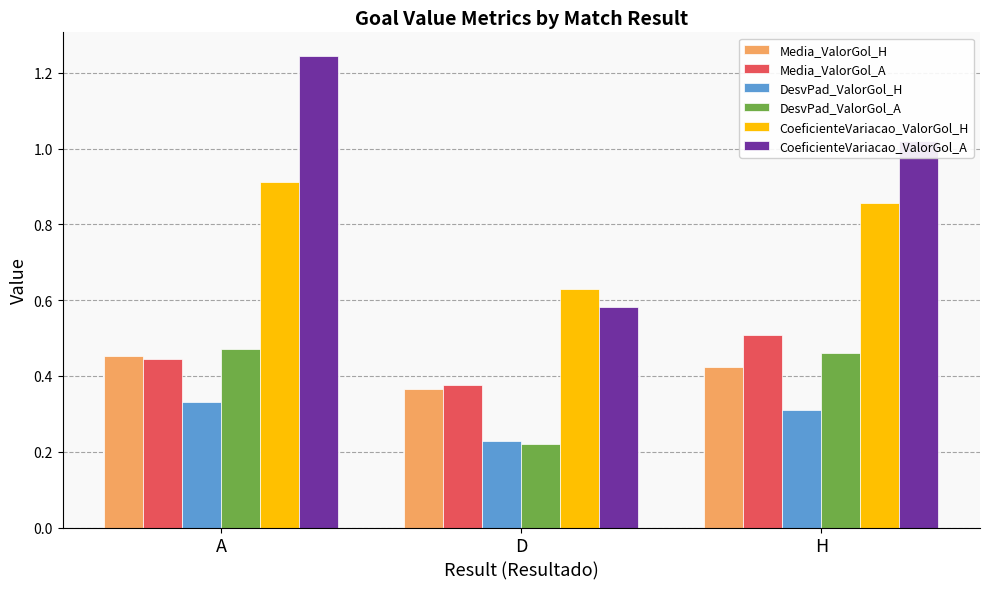

What is the difference between the CoeficienteVariacao_ValorGol_A values at D and A?

0.7